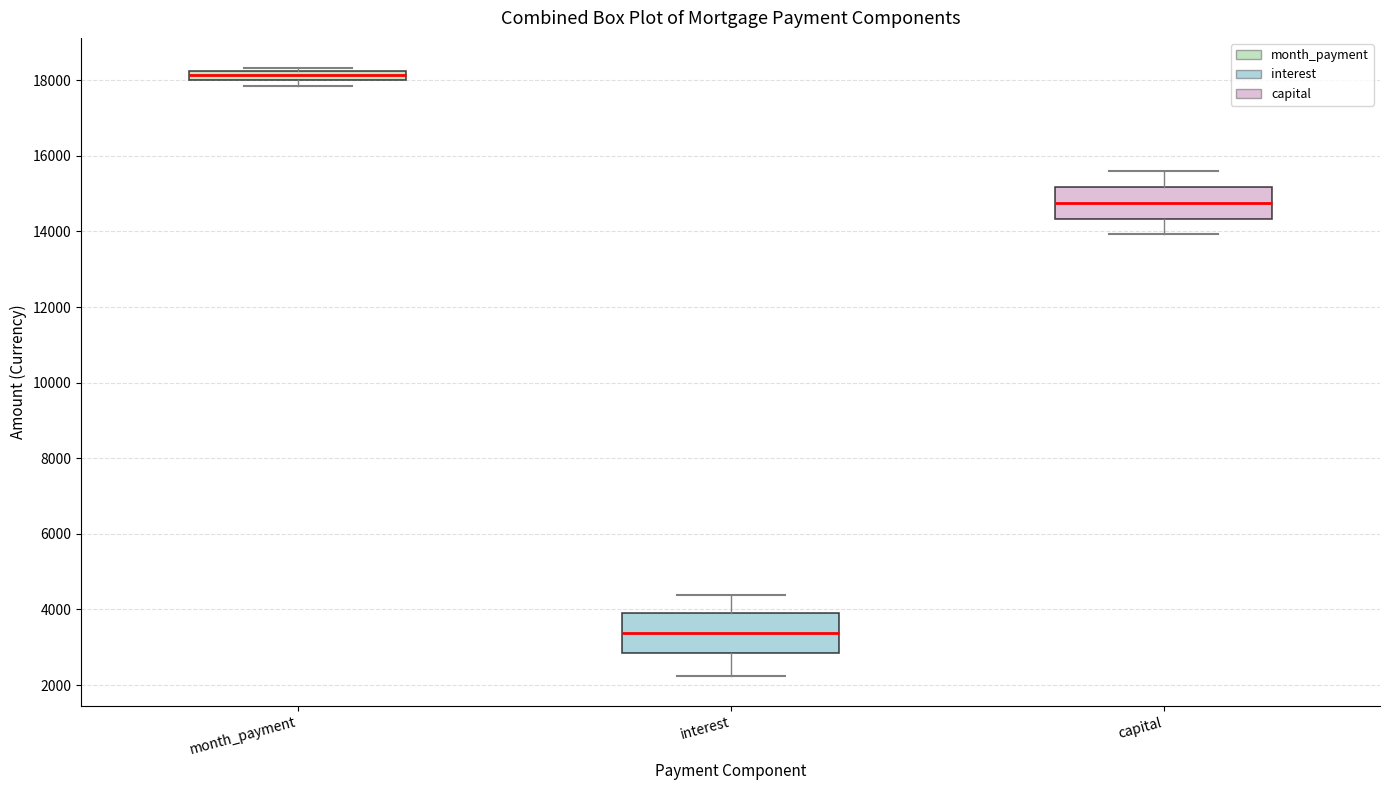

Which box's median line is the lowest?

interest